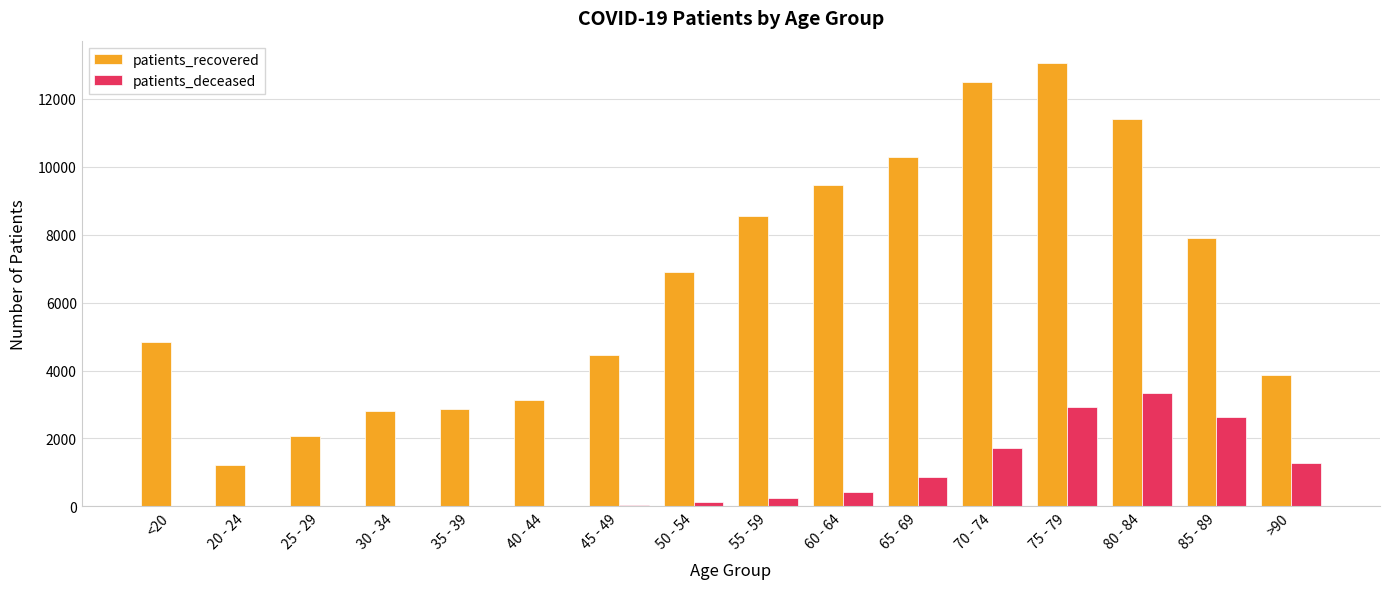

At which label is patients_recovered closest to 7135?

50 - 54